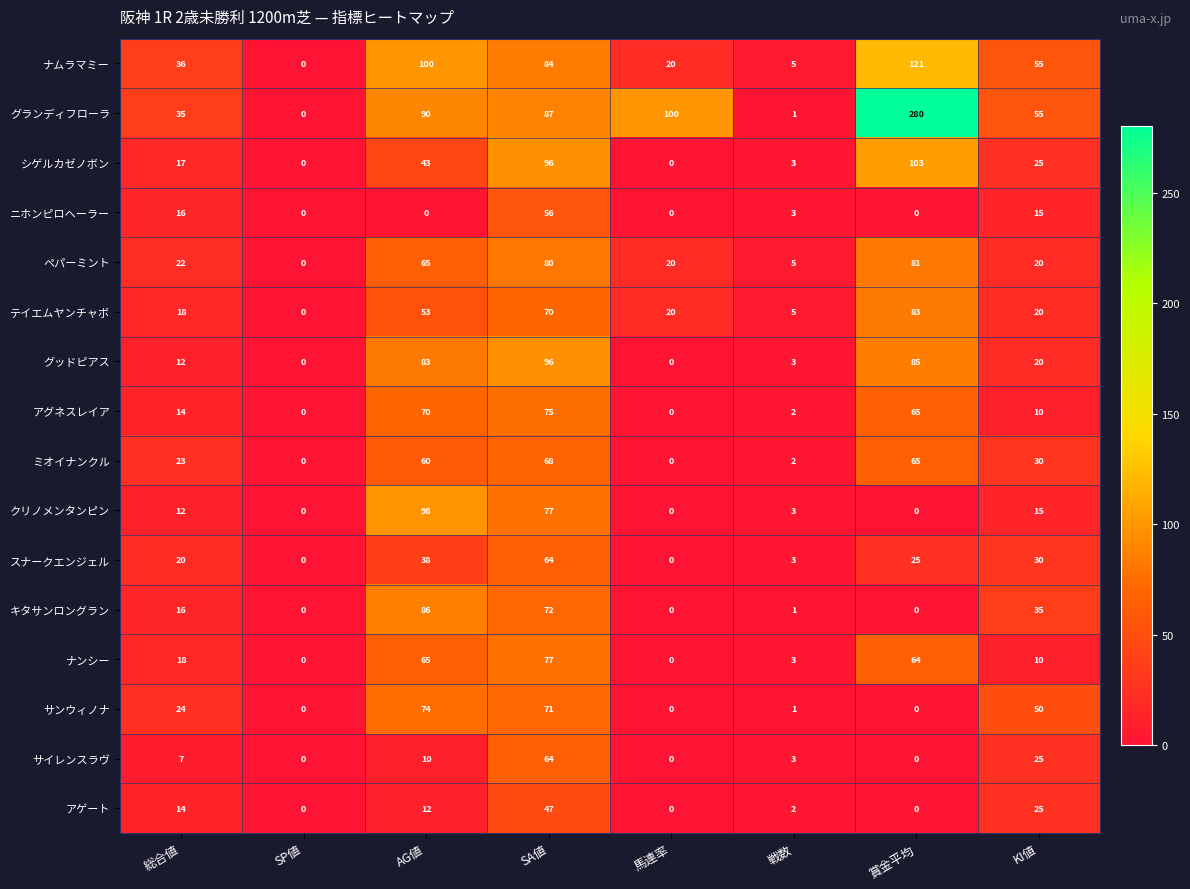

Which series has the largest range (max minus min)?

グランディフローラ